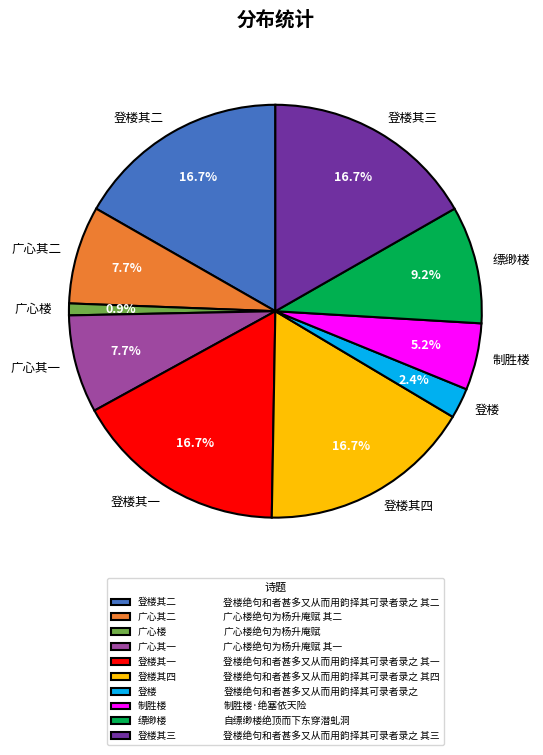

Is there any slice that represents more than half of the pie?

No